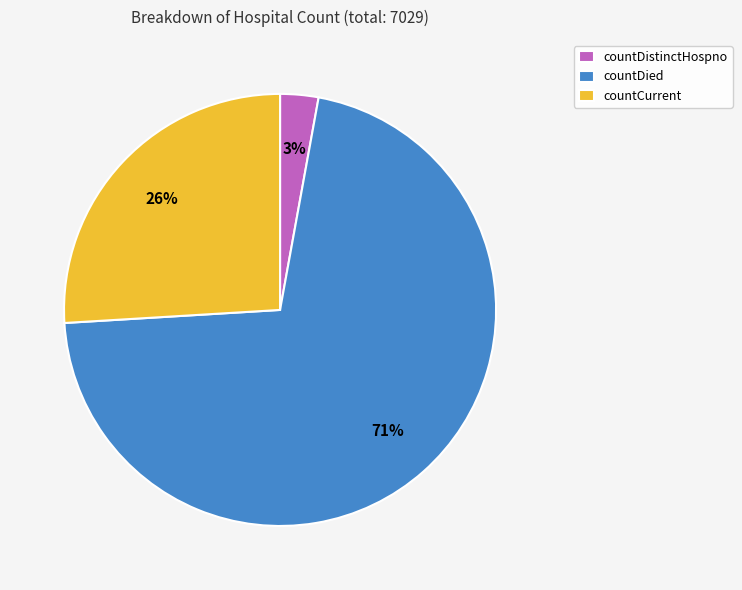

What is the smallest slice in the pie chart?

countDistinctHospno